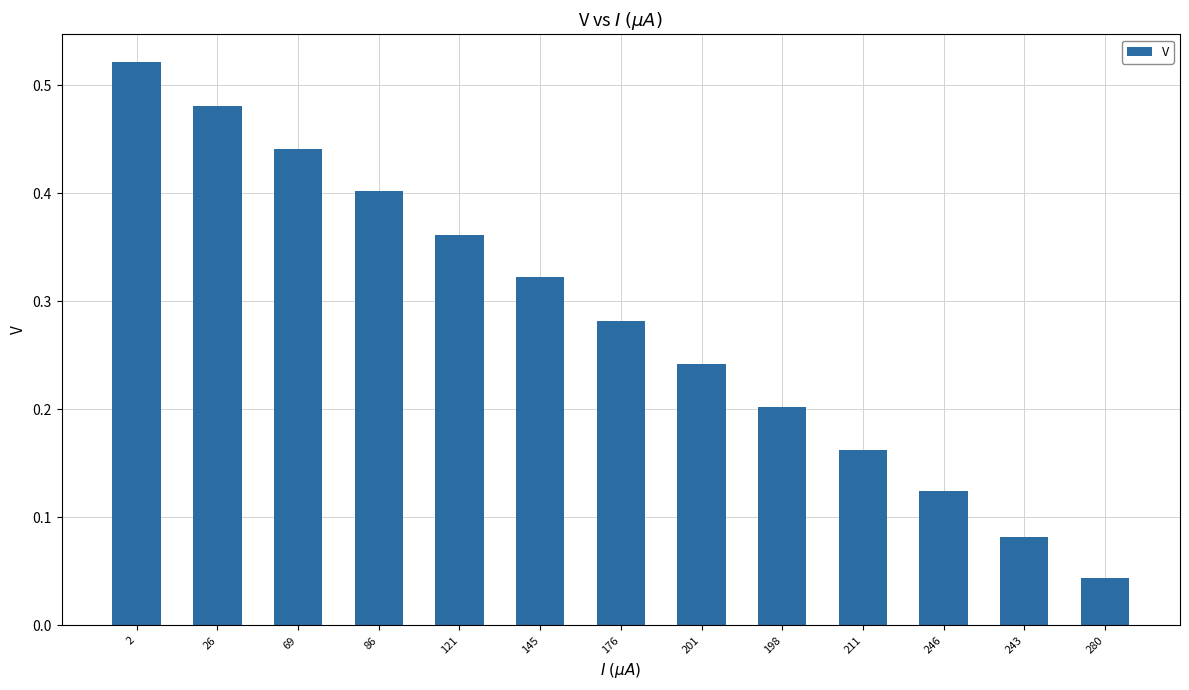

What is the sum of all values?

3.7